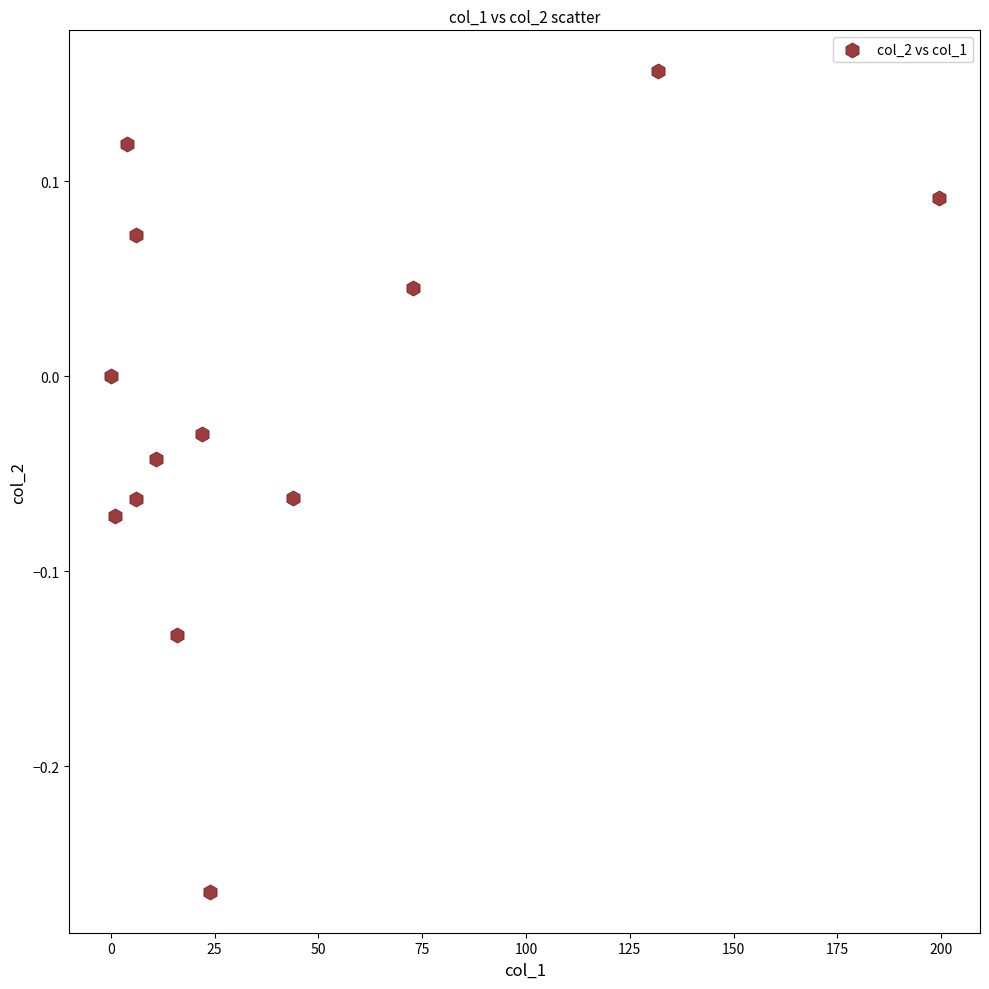

What is the range of Y values (max minus min)?

0.4